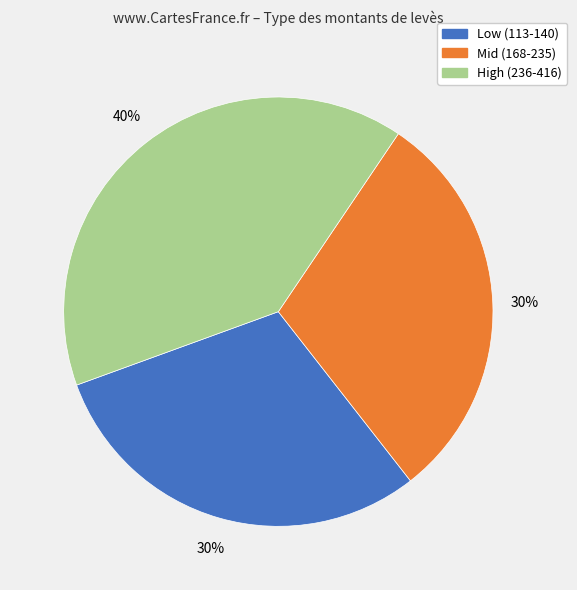

To the nearest percent, what is the average slice percentage?

33%